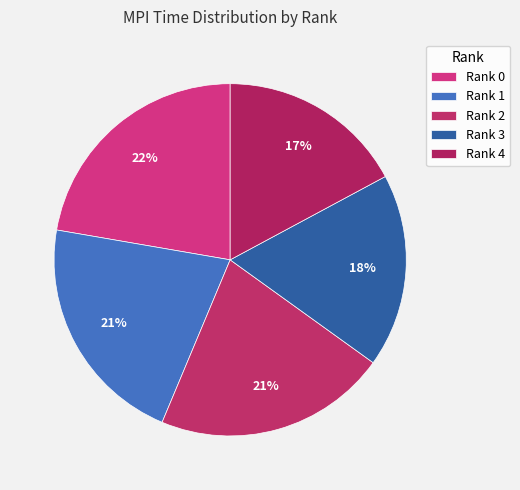

What is the ratio of the value at Rank 0 to the value at Rank 4?

1.3